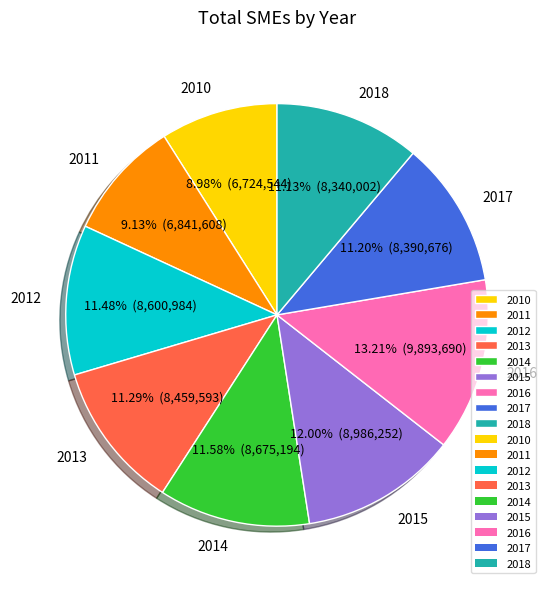

What is the largest slice in the pie chart?

2016